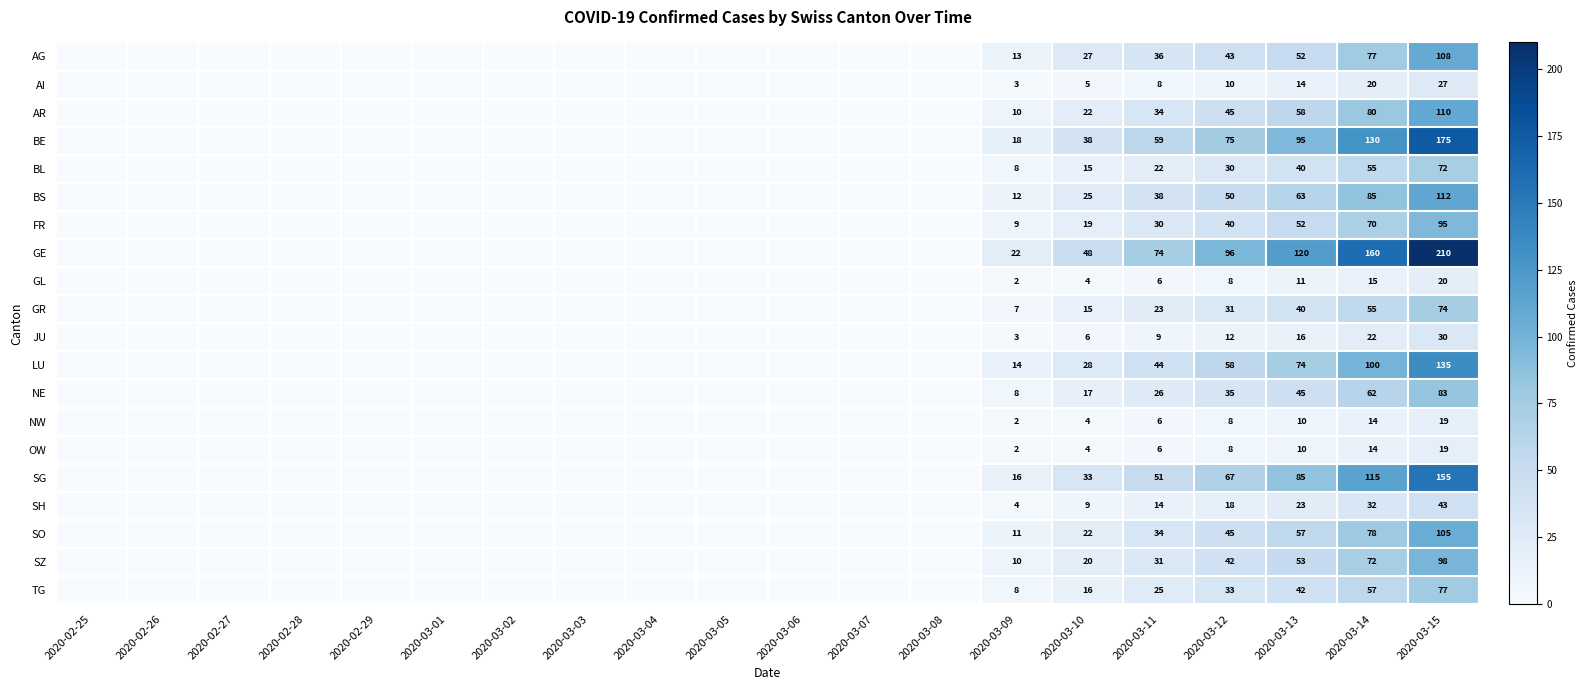

The LU series shows 74 at 2020-03-13. True or false?

True